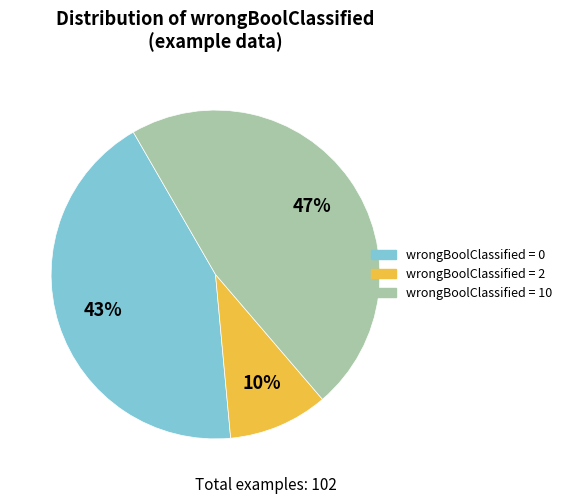

How many segments does this pie chart have?

3